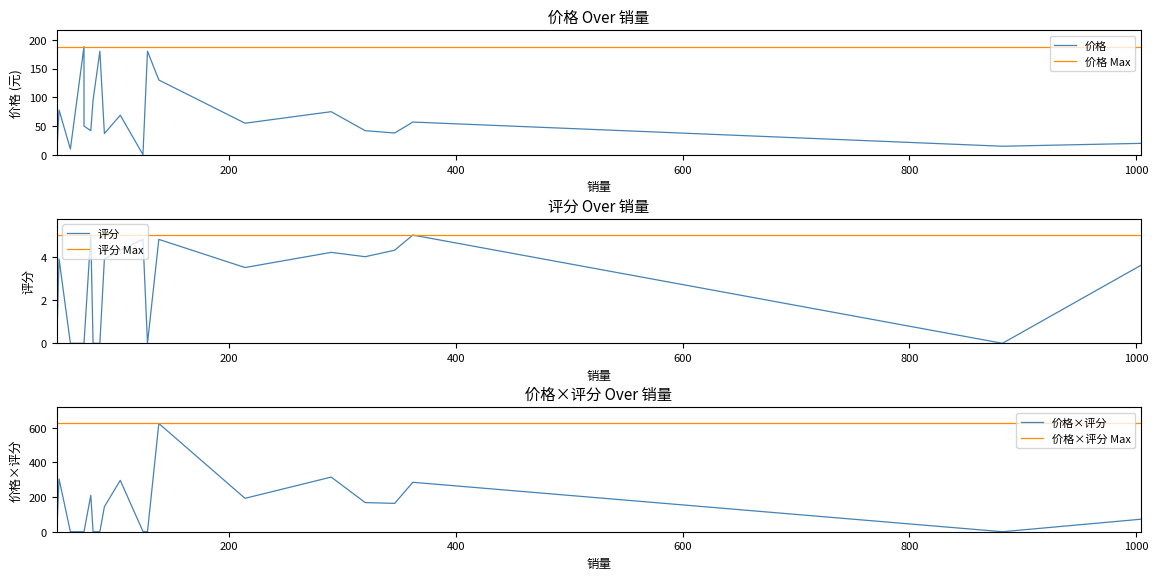

Is it true that 价格×评分 equals 214.2 at 600?

False